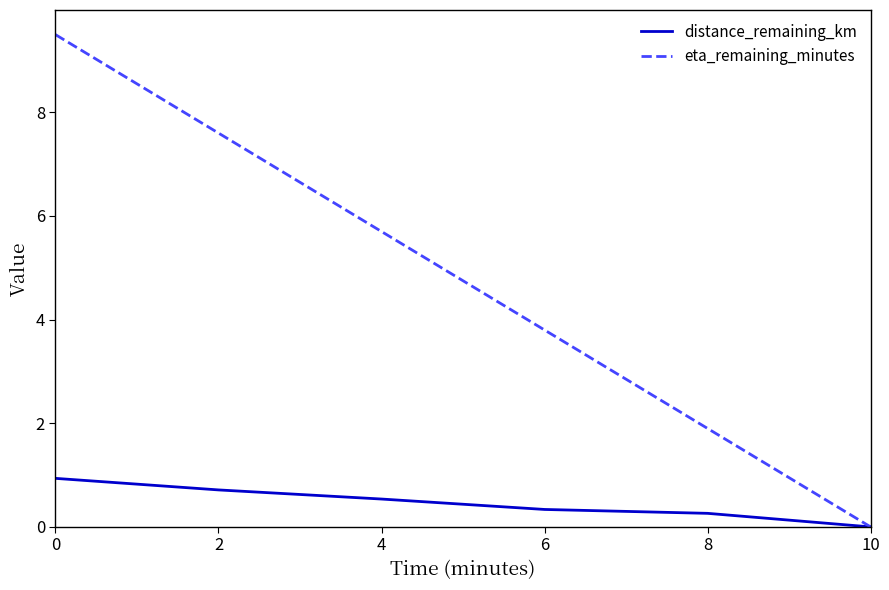

Rank the series by their maximum value, from highest to lowest.

eta_remaining_minutes, distance_remaining_km